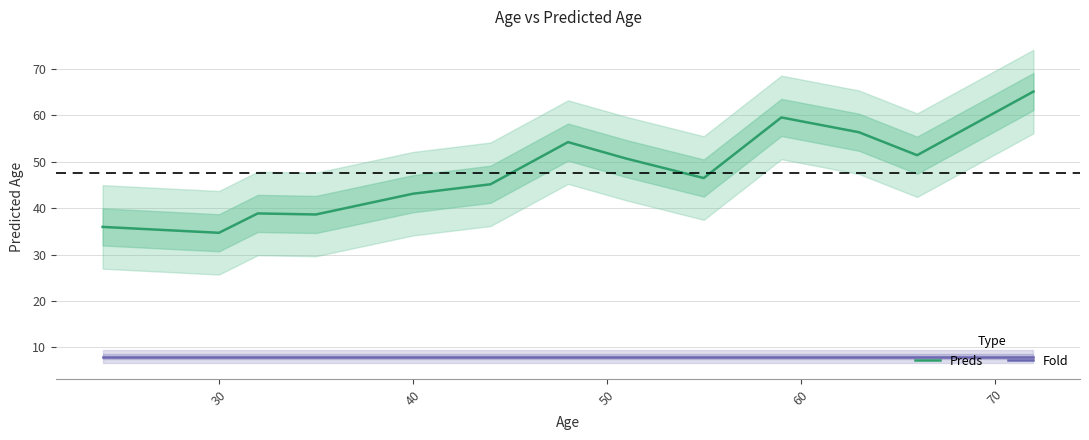

True or false: Preds and Fold intersect in this chart.

False